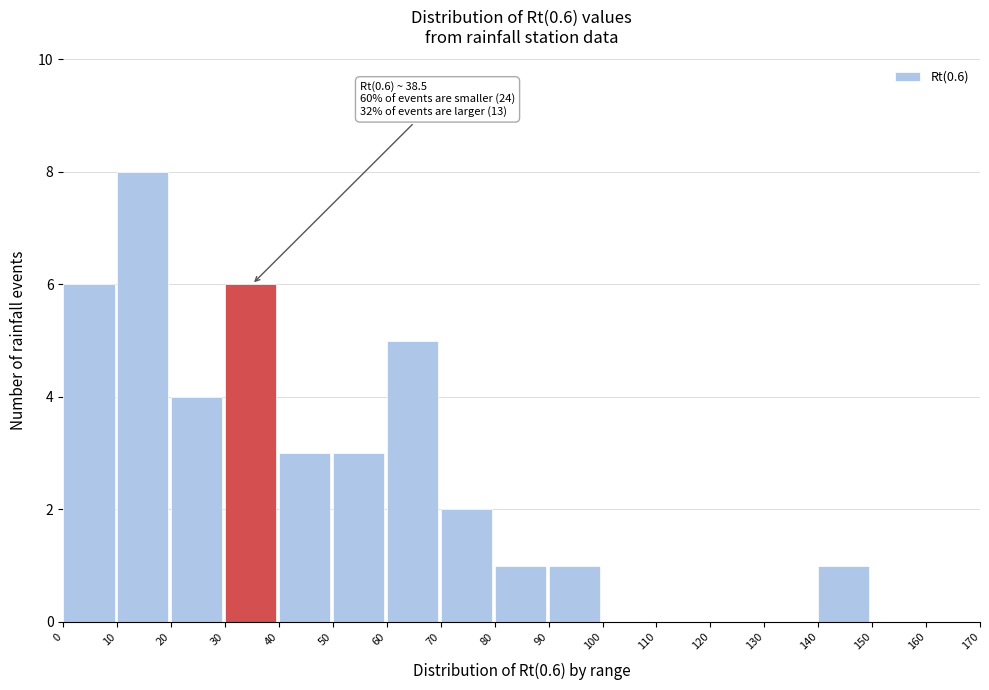

Which range on the x-axis has the tallest bar?

10 to 20